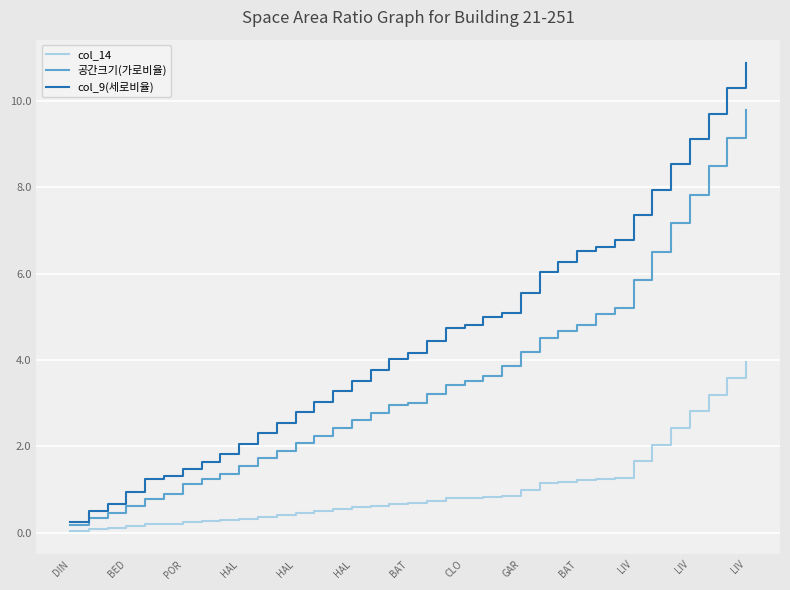

What is the maximum value for 공간크기(가로비율)?

9.8